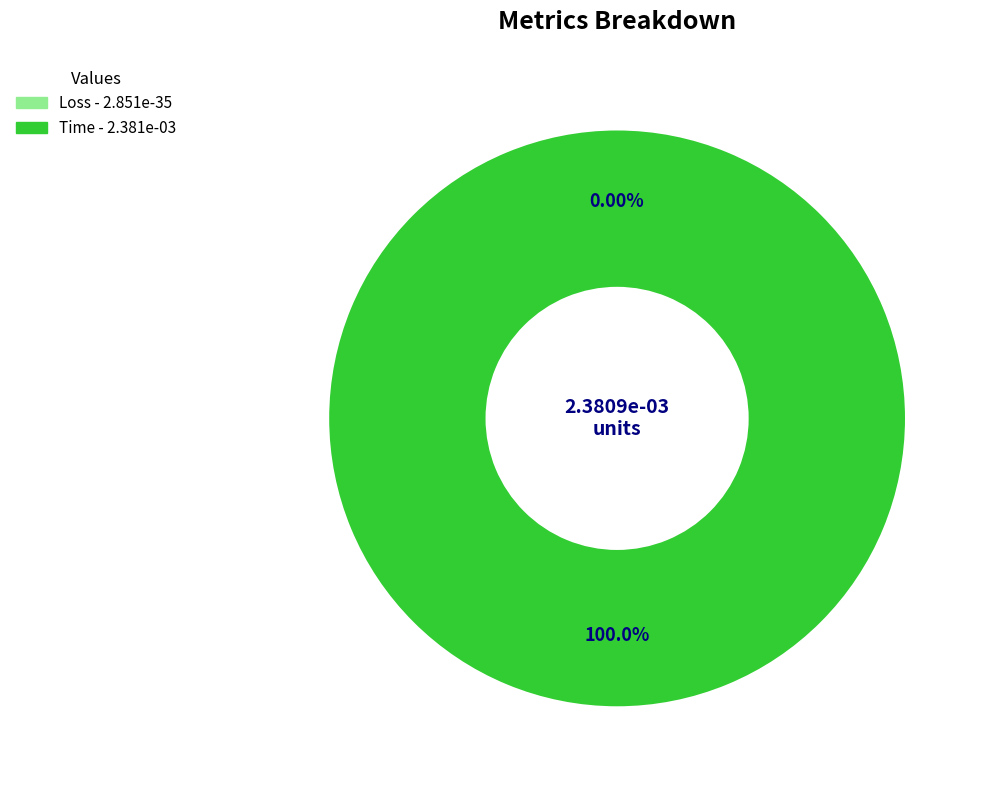

Is it true that Time is 100% of the pie?

True